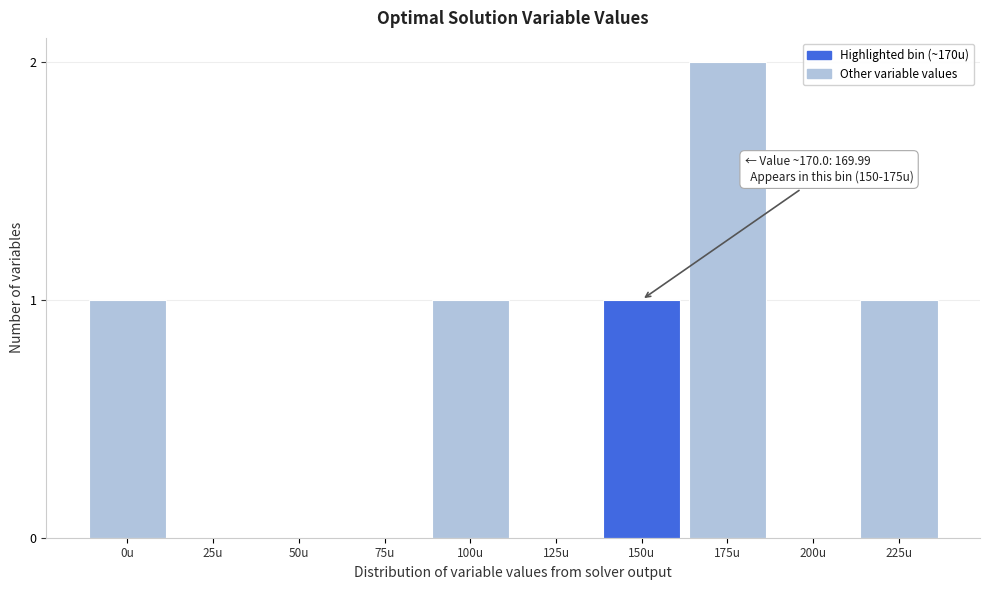

Reading right to left, list all the values displayed in this chart.

225u=1	200u=0	175u=2	150u=1	125u=0	100u=1	75u=0	50u=0	25u=0	0u=1